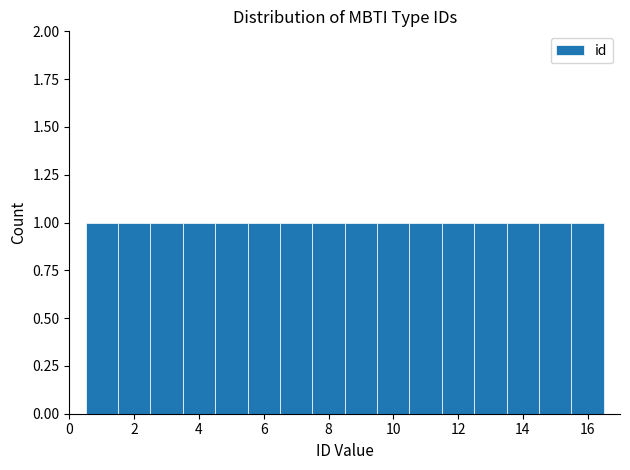

What is the height of the bar covering 5.5 to 6.5 on the x-axis? Neither the bar edges nor the heights are printed on the chart, so give them approximately, as read against the axes.

1